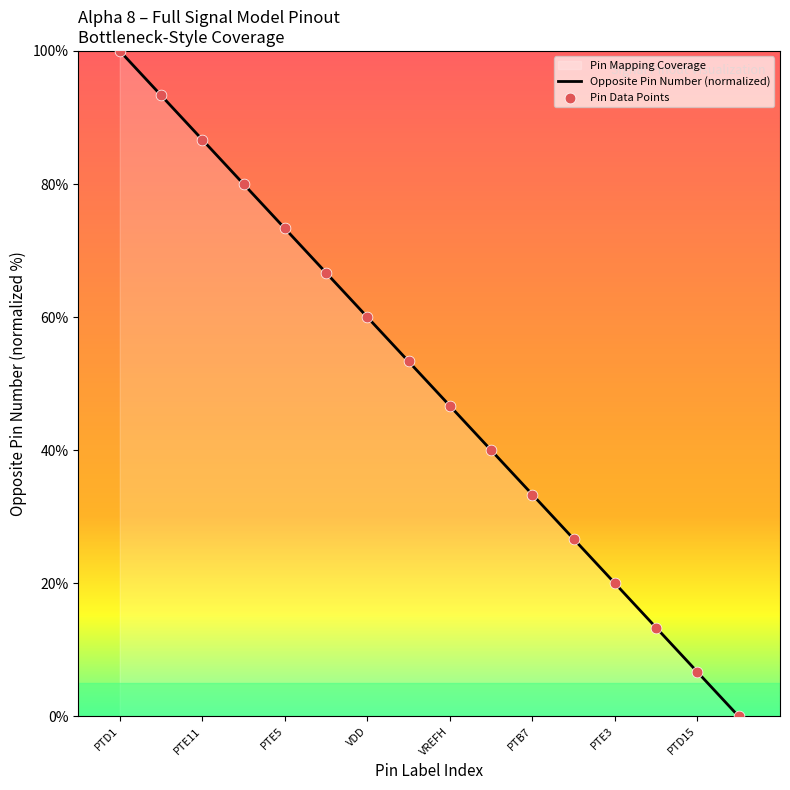

What is the change in value from PTE4 to VREFH?

-20.0